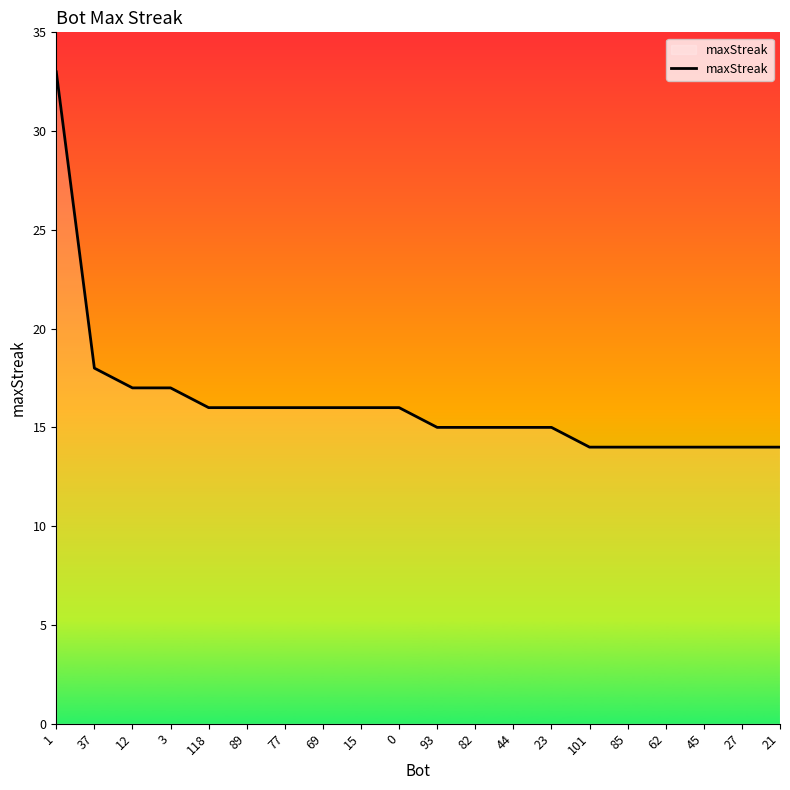

What is the smallest value displayed?

14